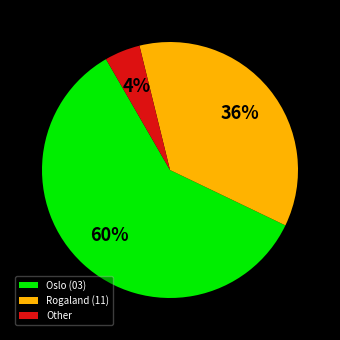

Is there a majority slice in this chart?

Yes